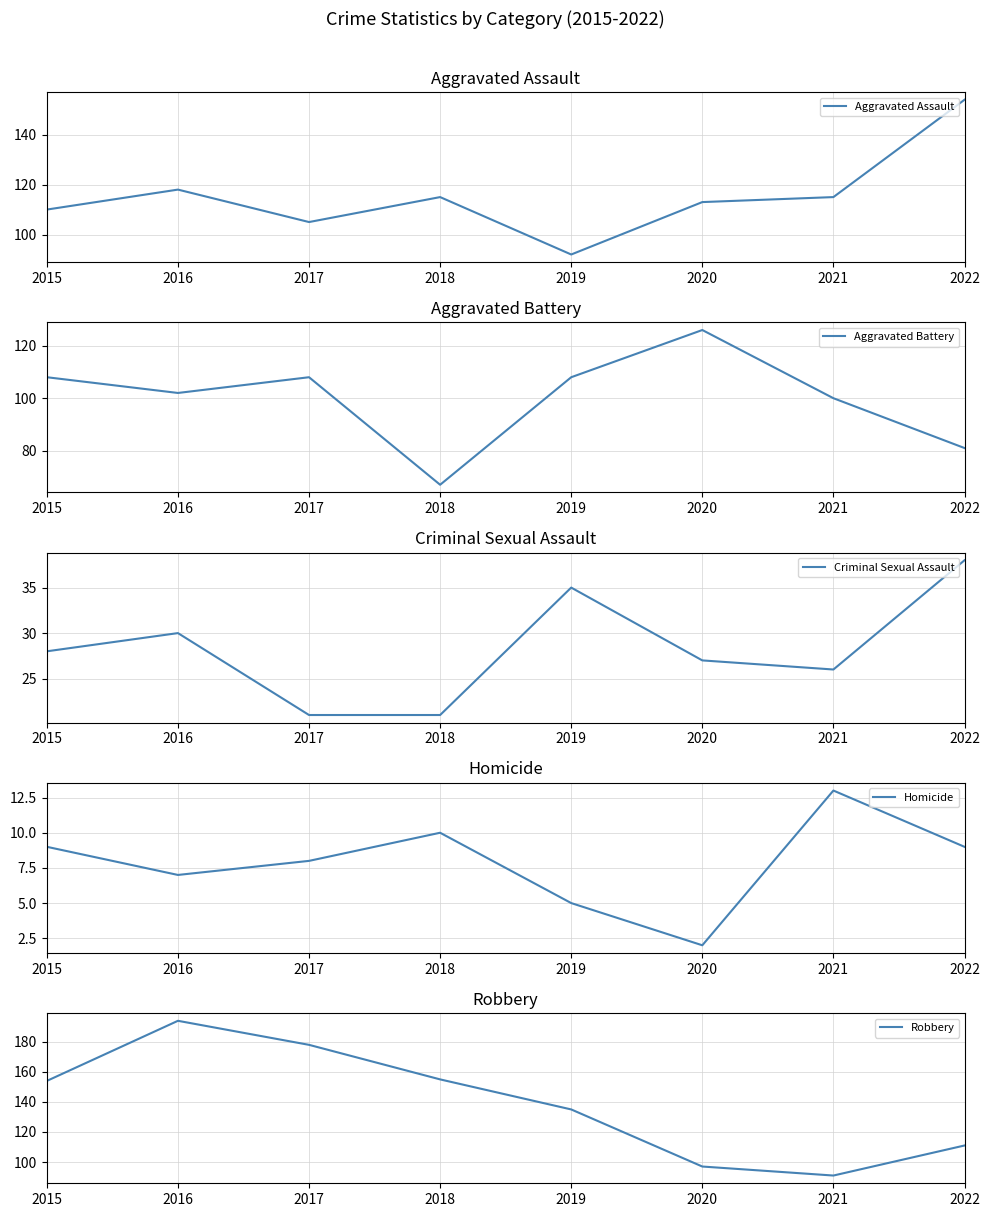

What is the approximate value of Robbery at 2016?

194